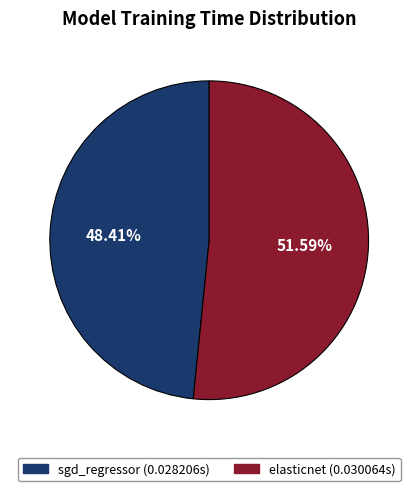

What percentage is NOT represented by sgd_regressor?

51.6%